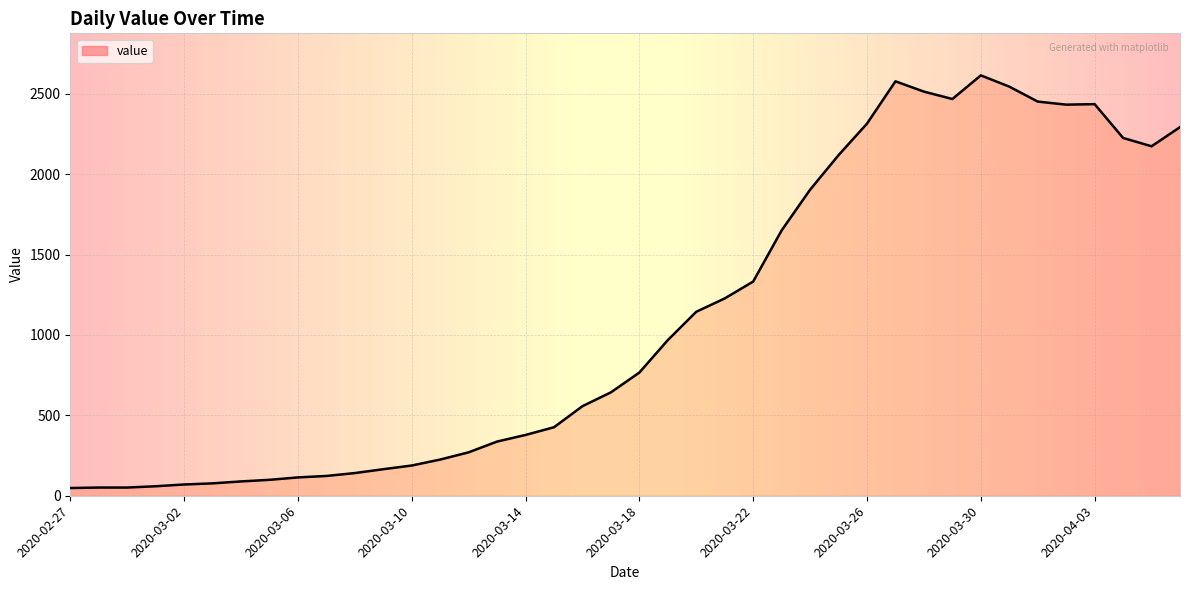

What is the difference between the maximum and minimum values?

2566